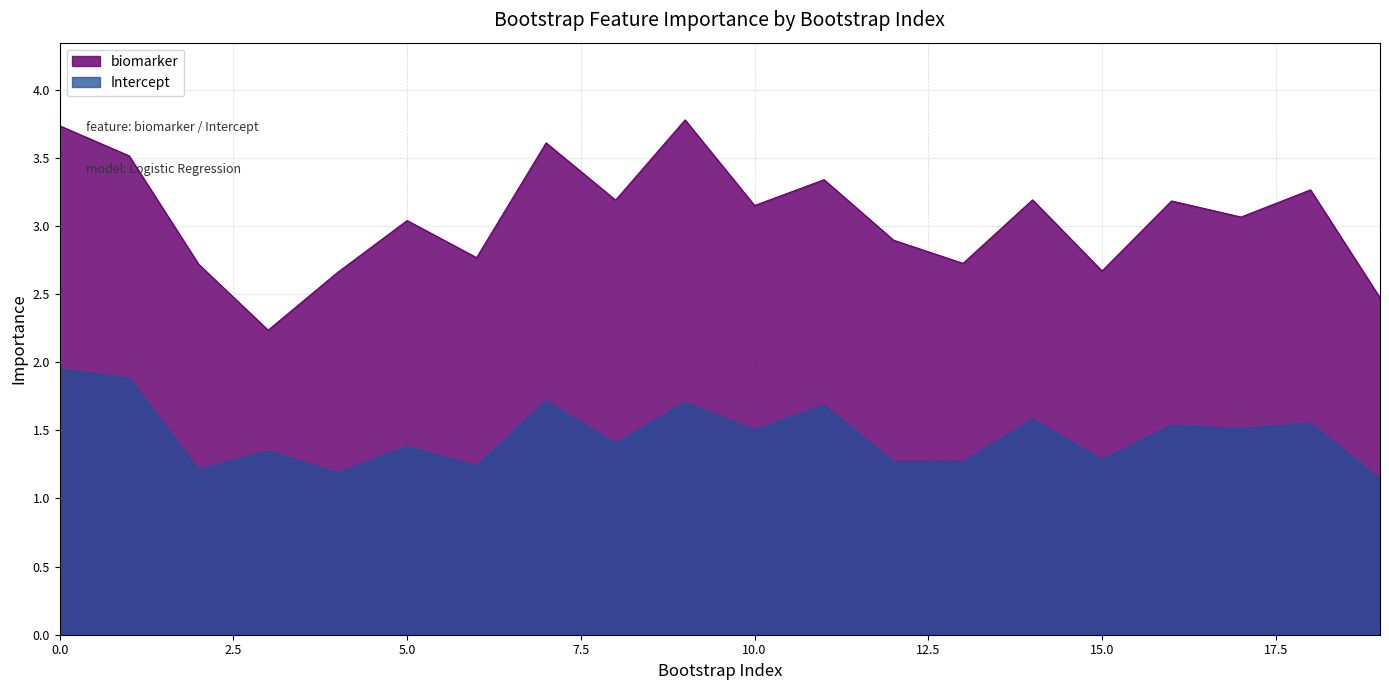

In Intercept, how many points are lower than both neighbors (excluding endpoints)?

8